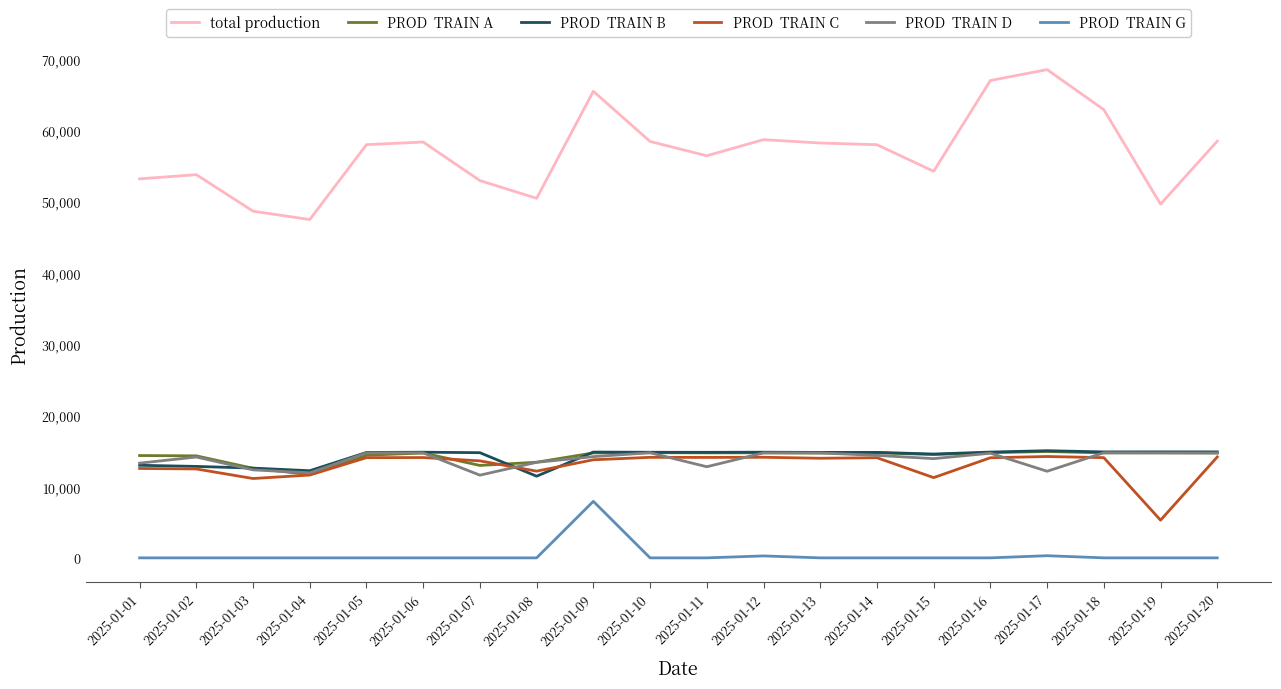

What is the maximum value shown in the chart?

68507